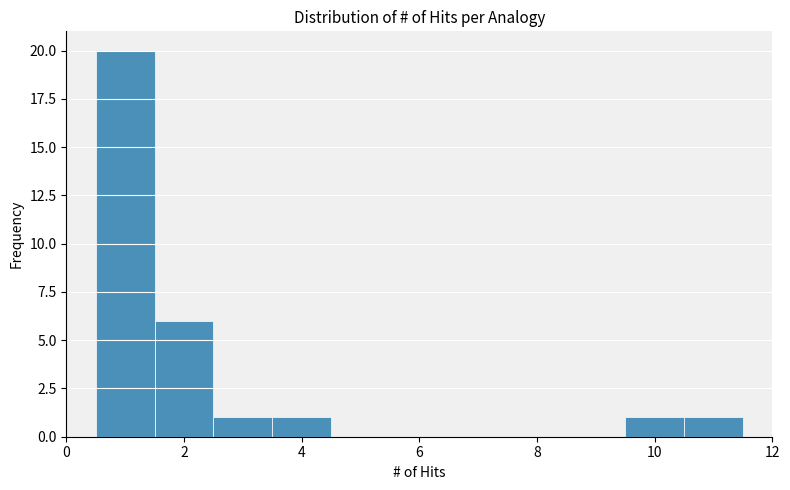

How tall is the bar that spans 0.5 to 1.5 on the x-axis? Neither the bar edges nor the heights are printed on the chart, so give them approximately, as read against the axes.

20